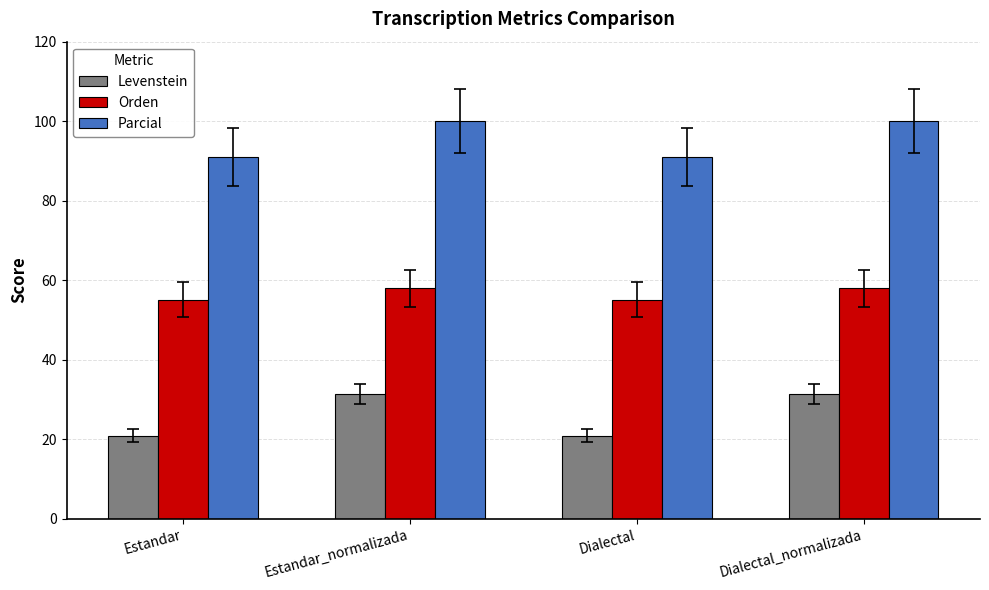

What is the lowest value of the Parcial series?

90.9